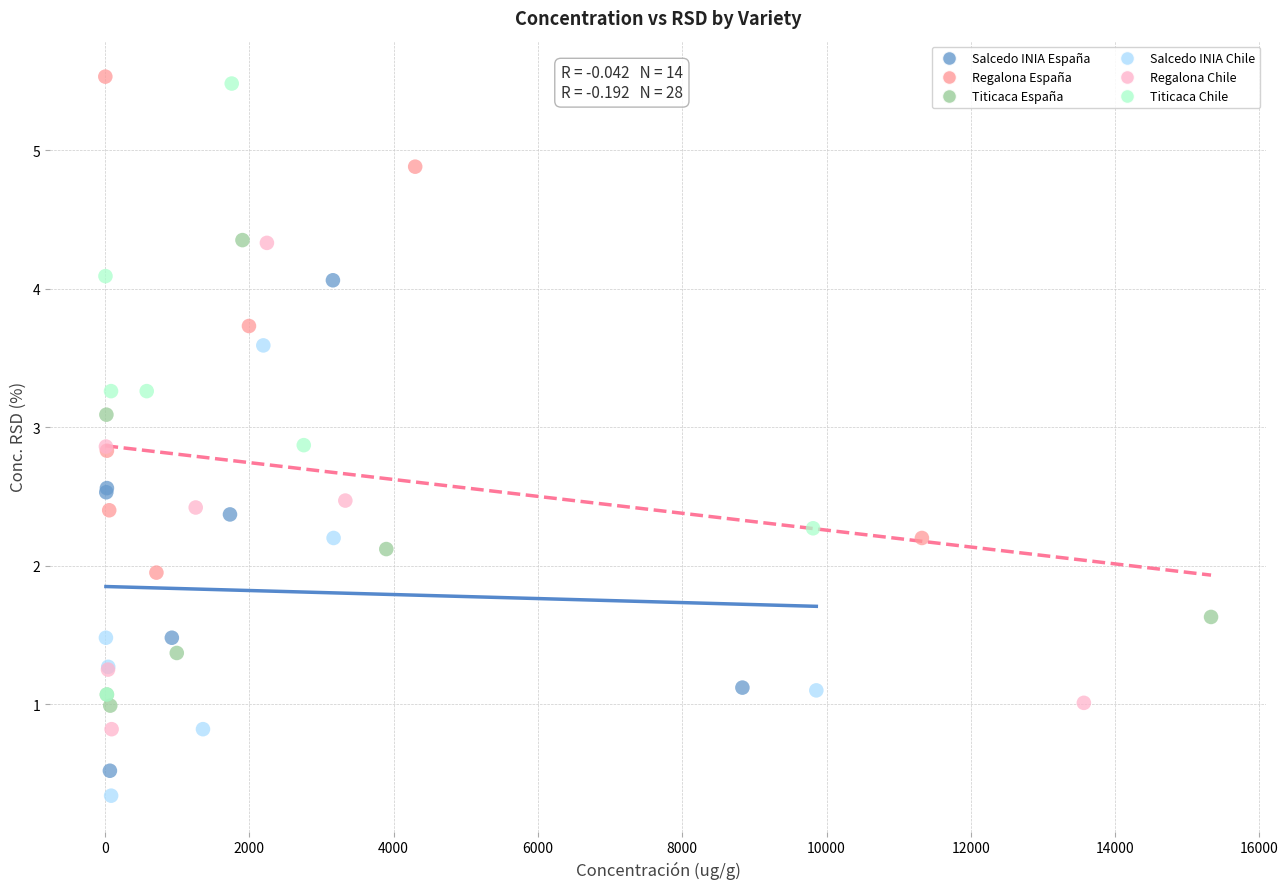

Which series has the largest Y range (max minus min)?

Titicaca Chile